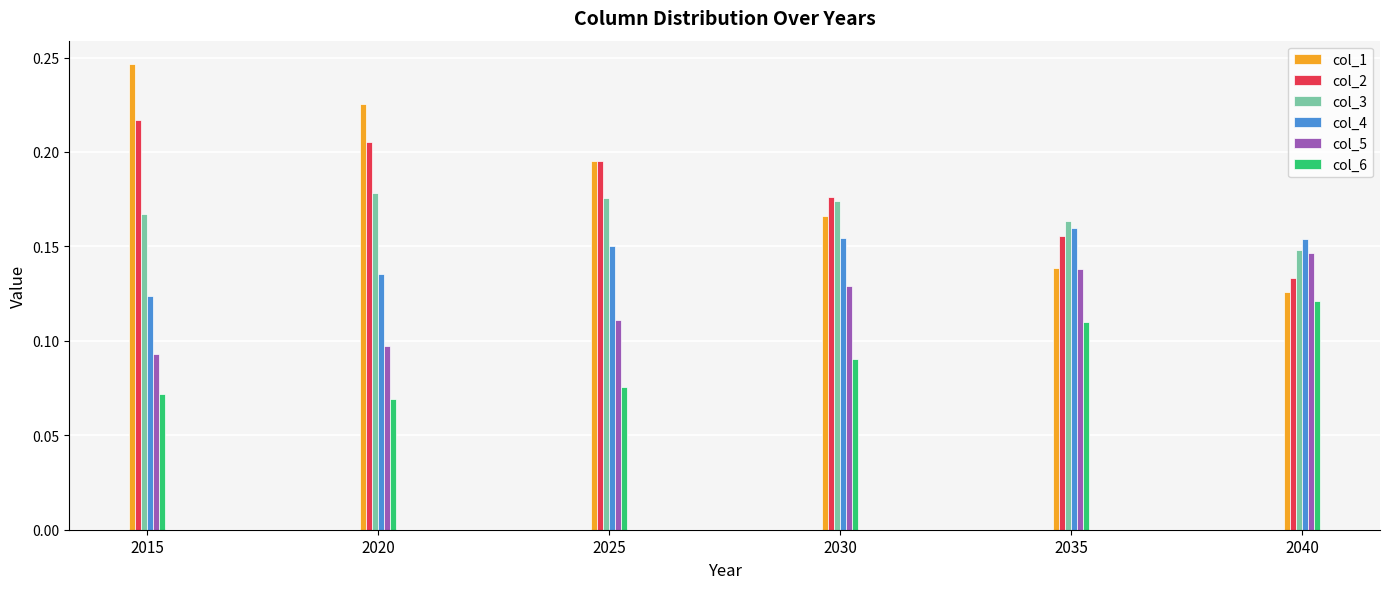

Which series has the largest total across all categories?

col_1